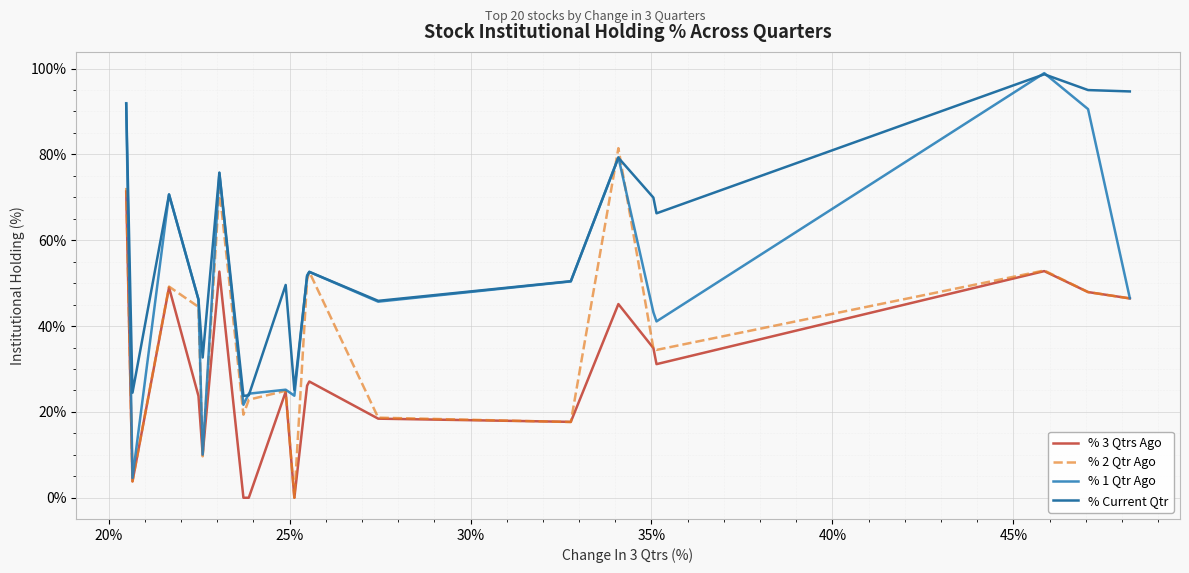

Is this an area chart (filled region under the line)?

No